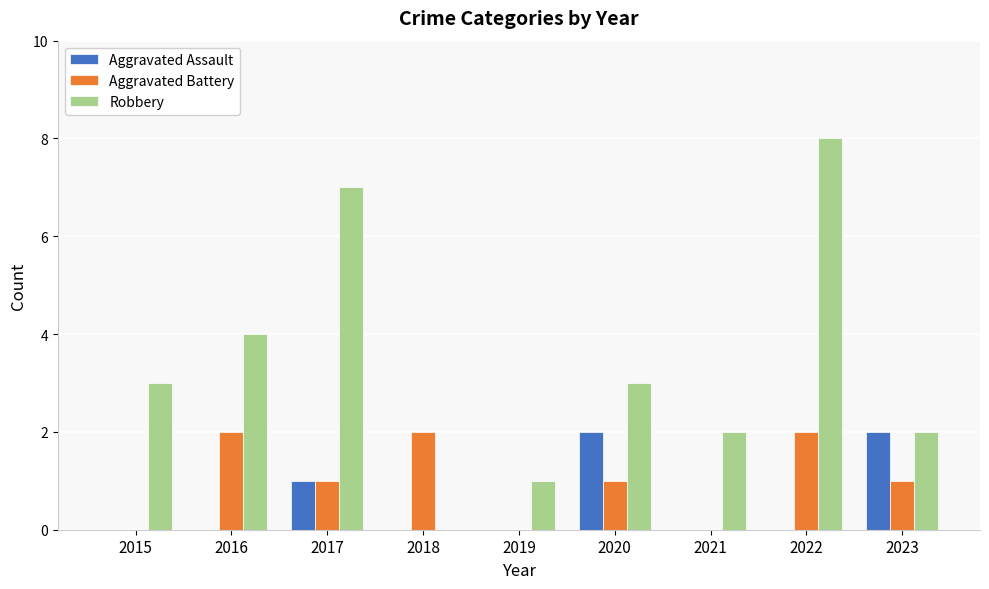

How many Aggravated Battery values are between 0 and 2?

9